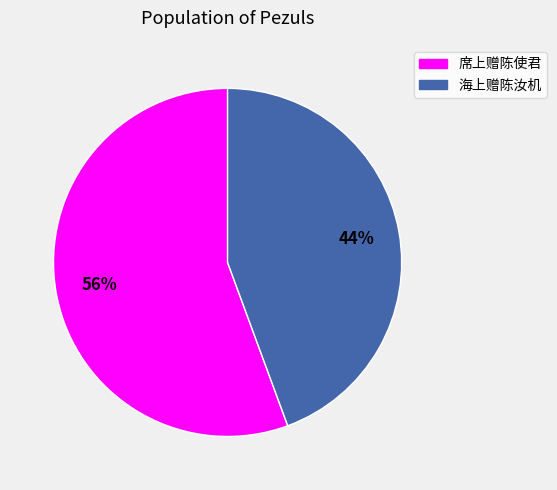

Between 海上赠陈汝机 and 席上赠陈使君, which is larger?

席上赠陈使君